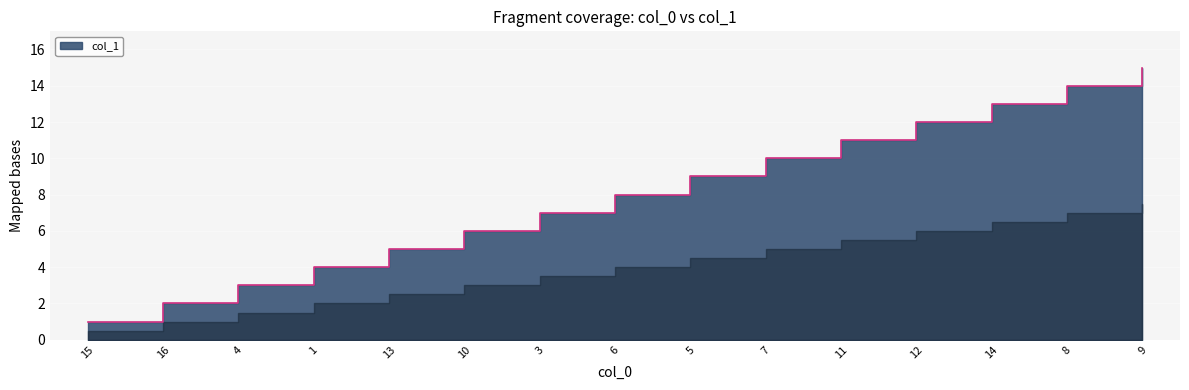

Count the number of categories in the chart.

15